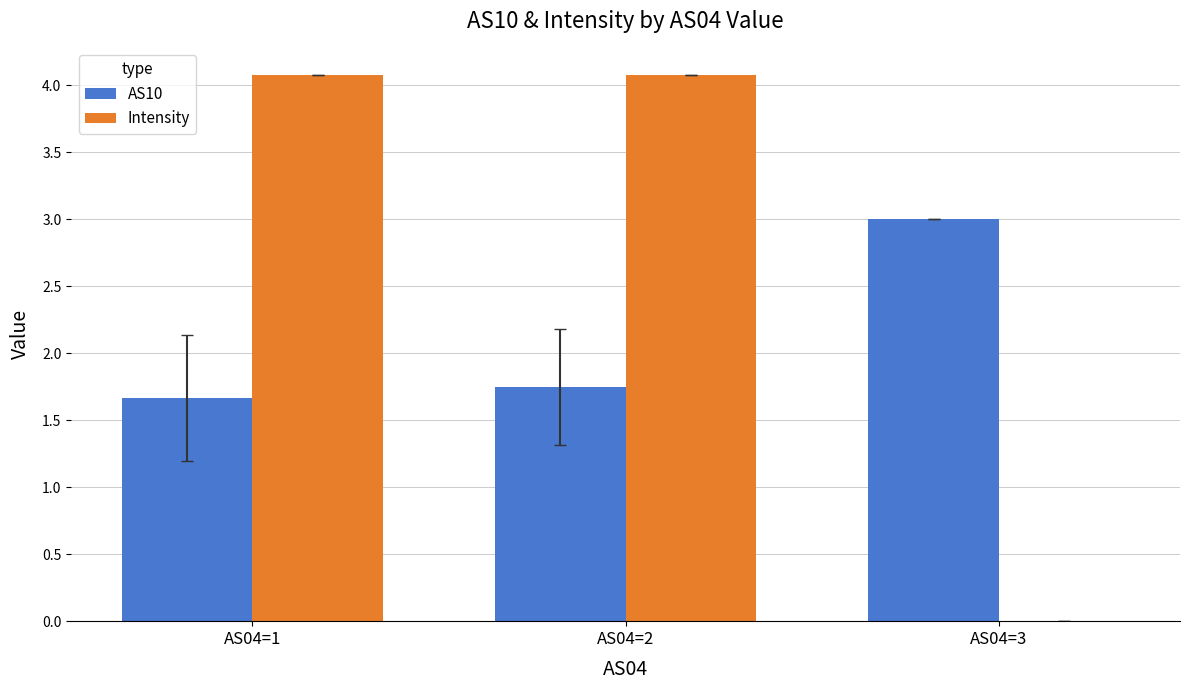

How many positive values does the Intensity series have?

2